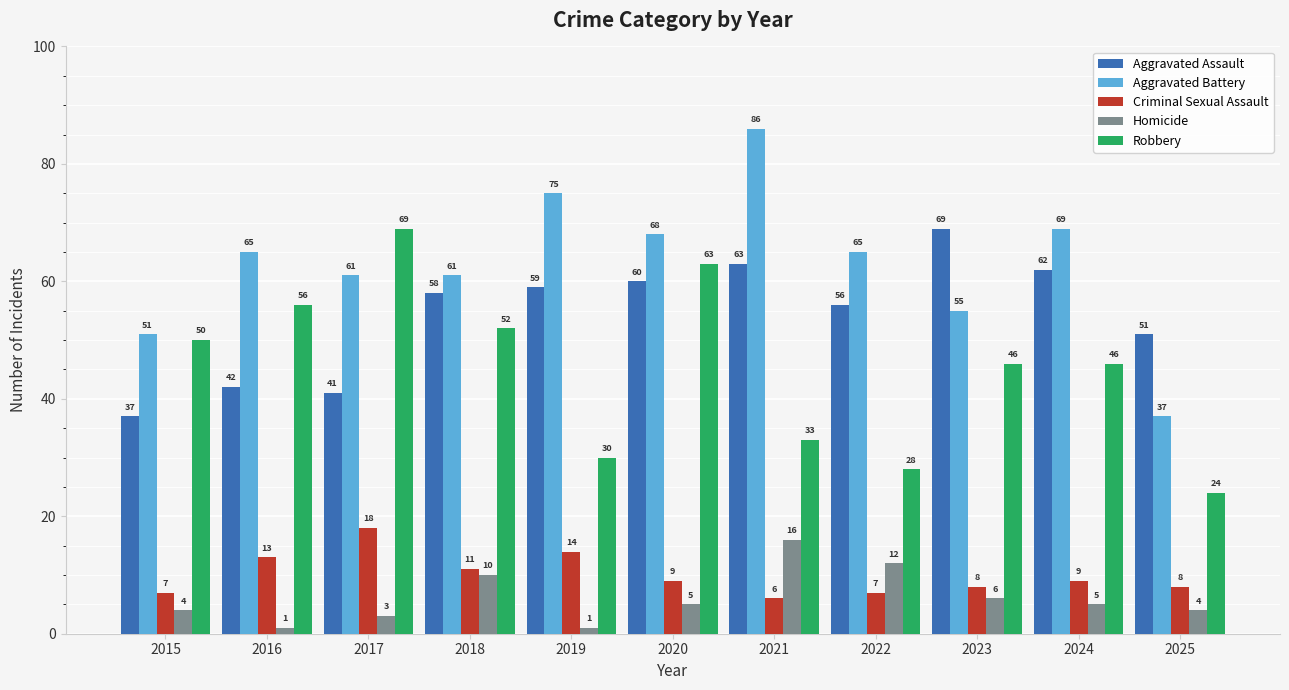

Reading right to left, extract all data points from this chart.

Aggravated Assault: 51	62	69	56	63	60	59	58	41	42	37
Aggravated Battery: 37	69	55	65	86	68	75	61	61	65	51
Criminal Sexual Assault: 8	9	8	7	6	9	14	11	18	13	7
Homicide: 4	5	6	12	16	5	1	10	3	1	4
Robbery: 24	46	46	28	33	63	30	52	69	56	50